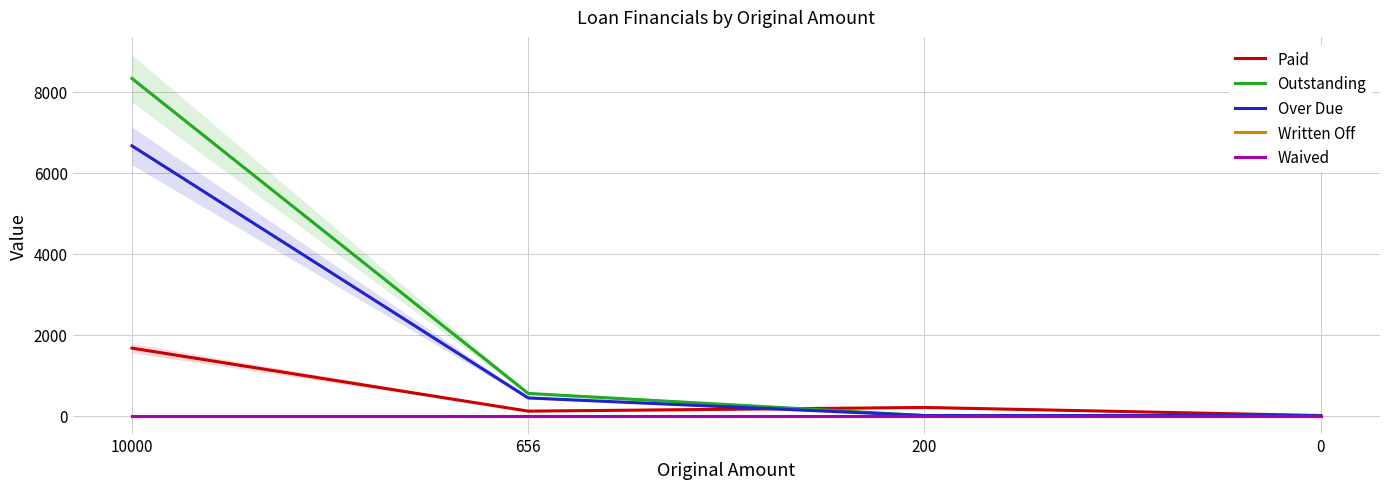

How many interior local peaks does the Paid series have?

1